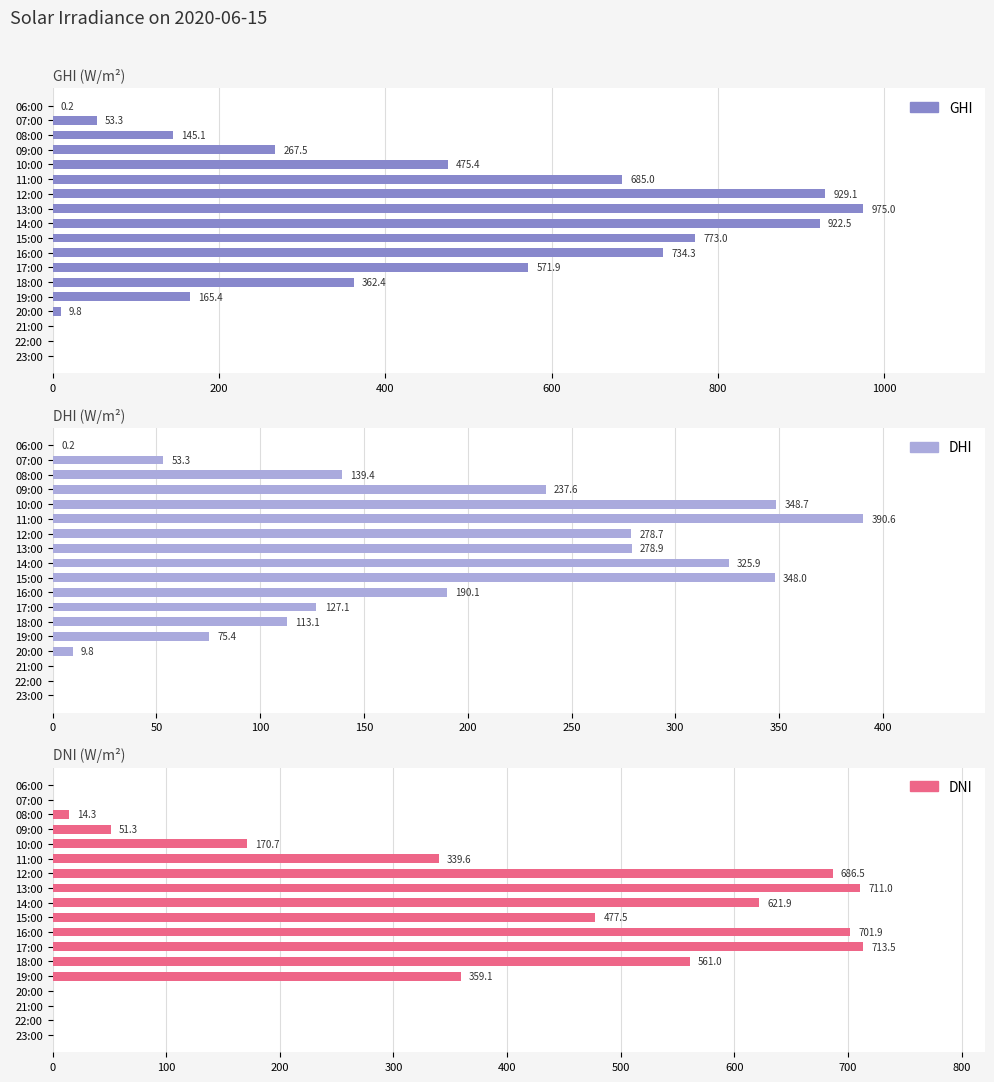

List the series in order of their peak value, highest first.

ghi, dni, dhi